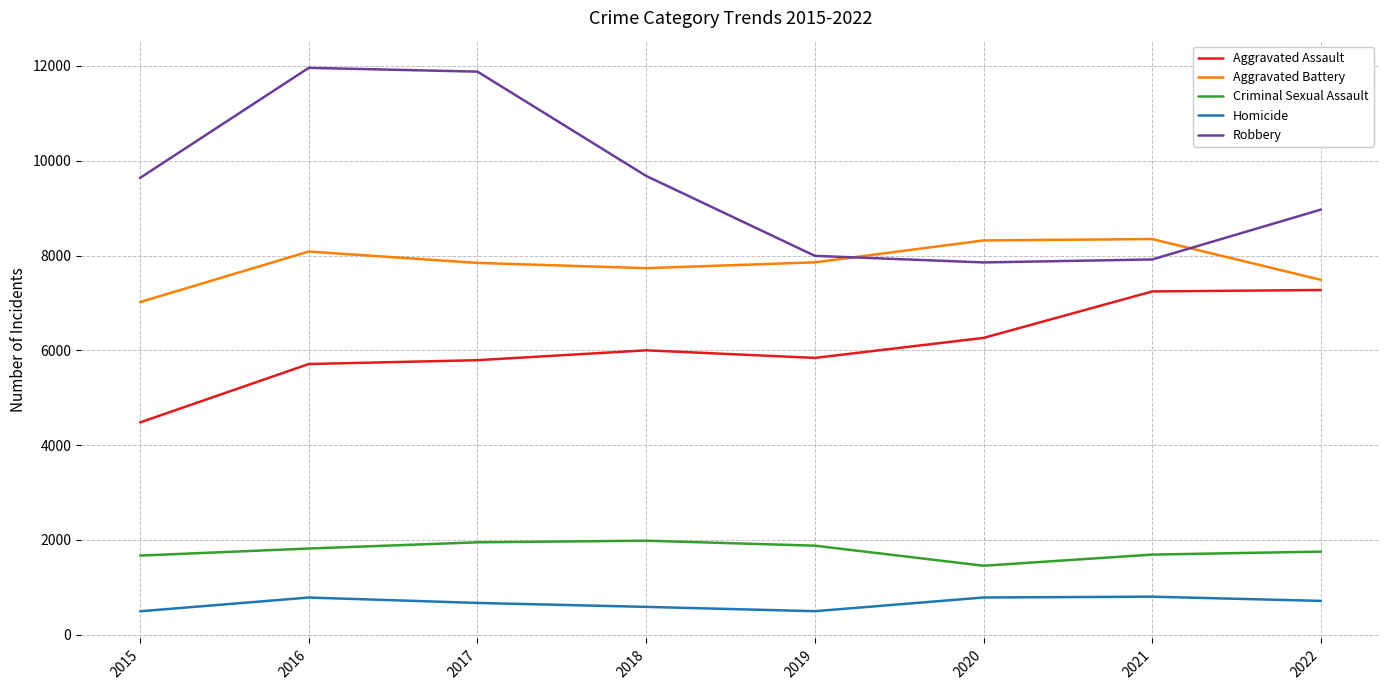

Which series has the largest range (max minus min)?

Robbery